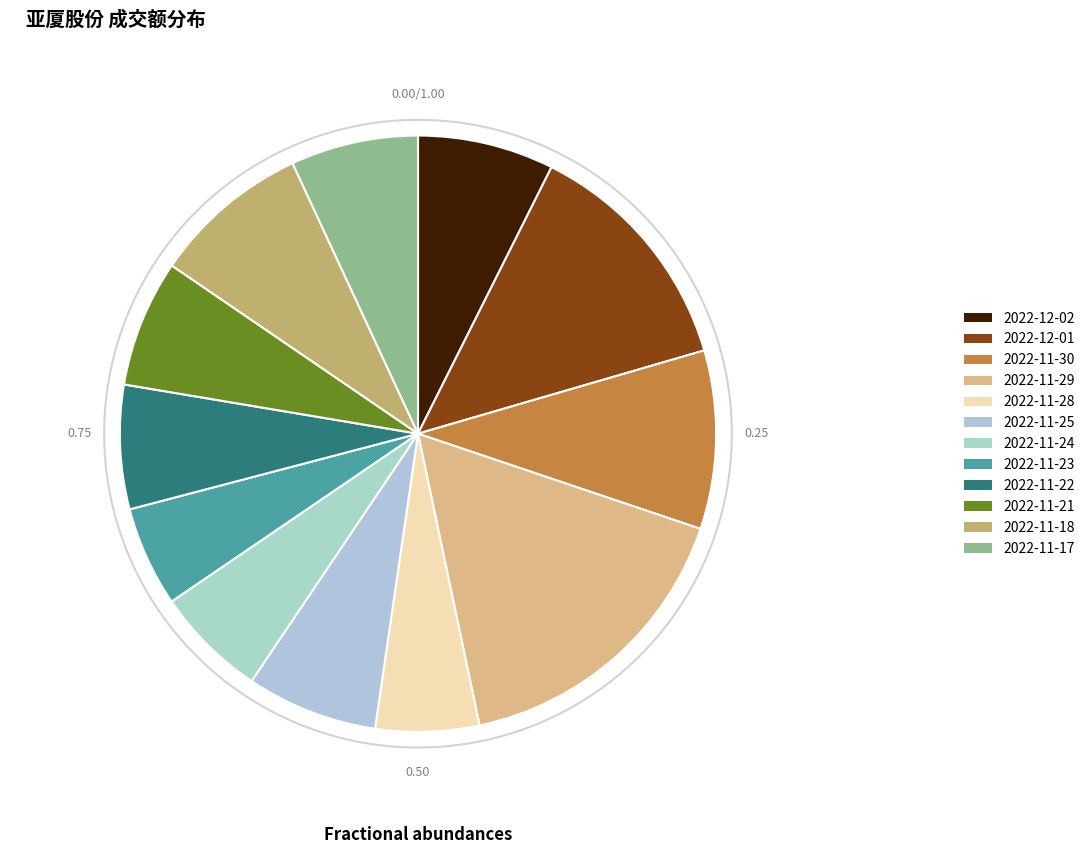

What percentage is the 2022-11-28 slice, to the nearest percent?

6%